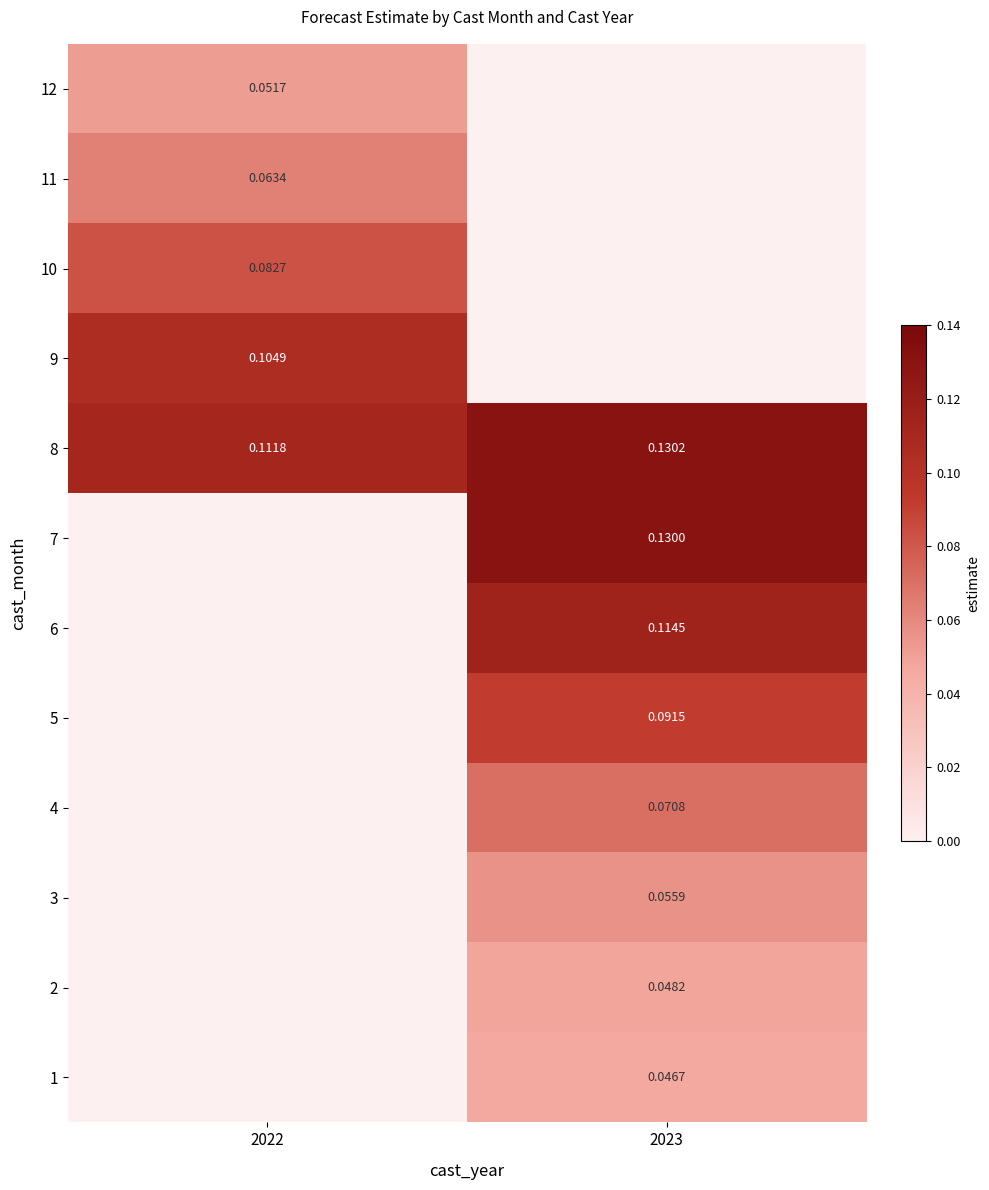

How many data points in 7 are above 0?

1